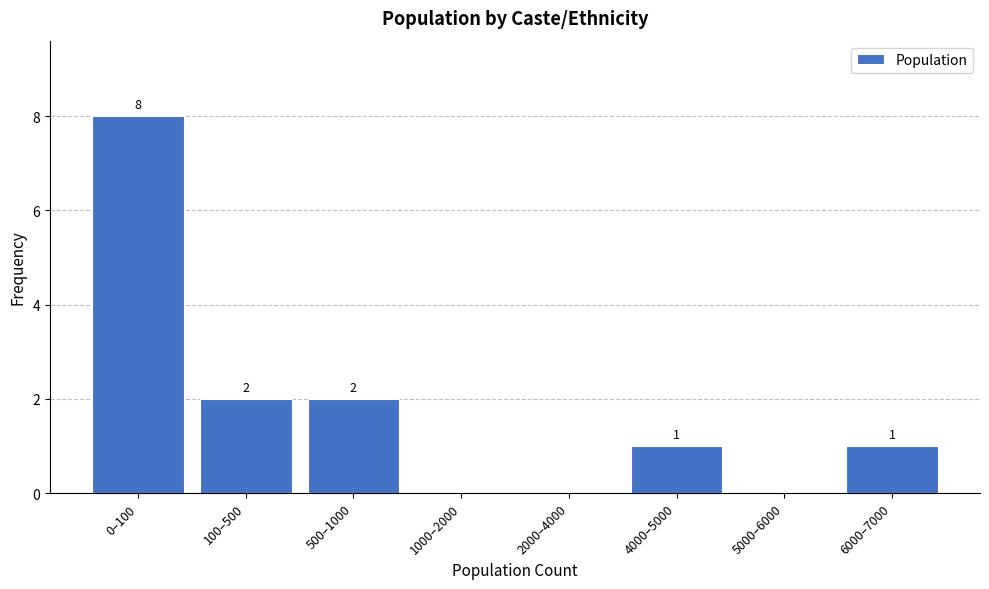

Reading left to right, what are all the values shown in this chart?

0–100=8	100–500=2	500–1000=2	1000–2000=0	2000–4000=0	4000–5000=1	5000–6000=0	6000–7000=1